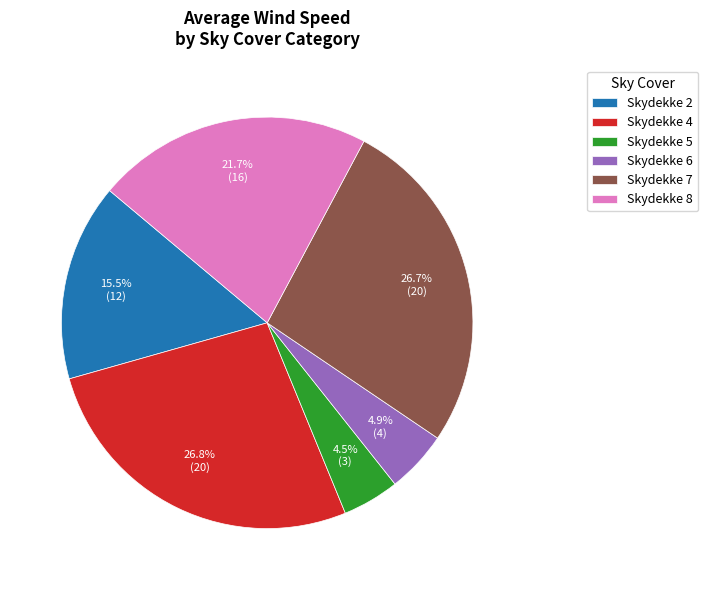

Count the number of slices in the pie.

6